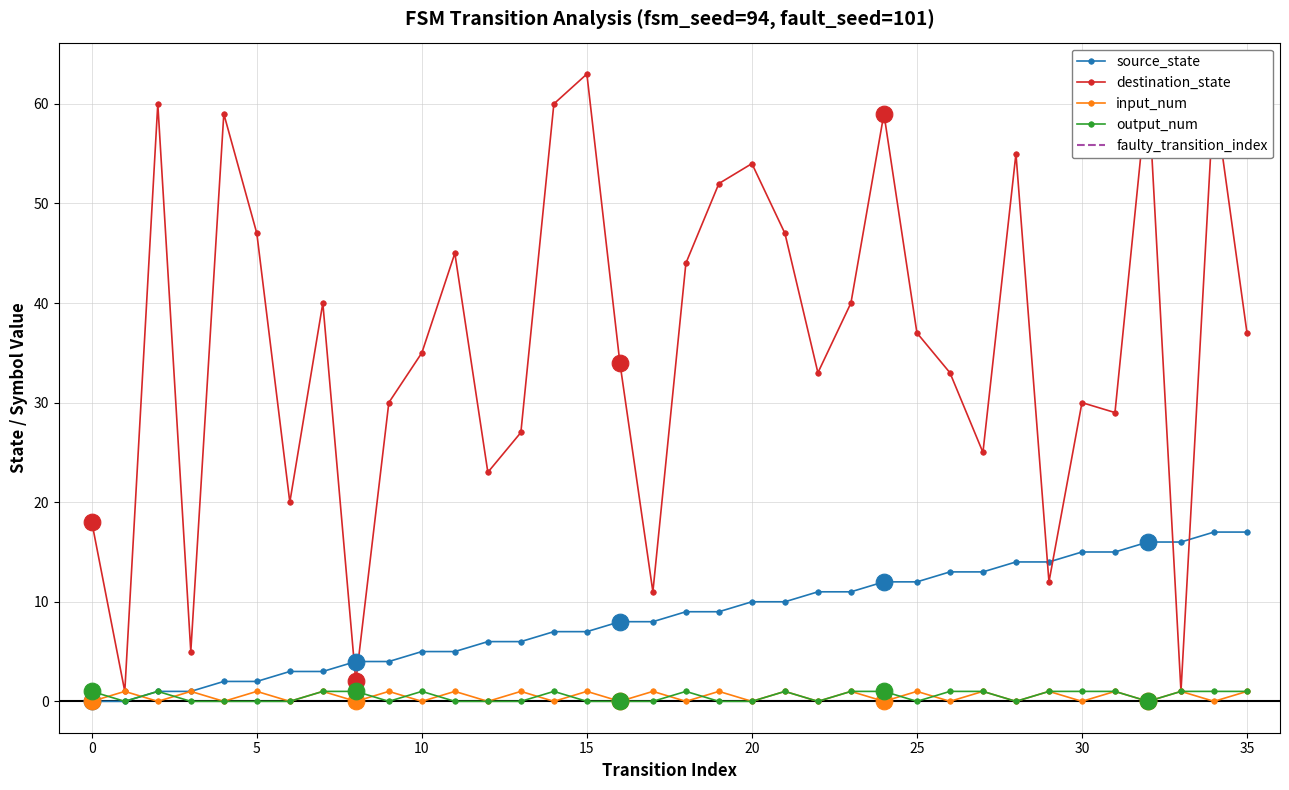

What is the difference between the second highest and minimum values in the source_state series?

17